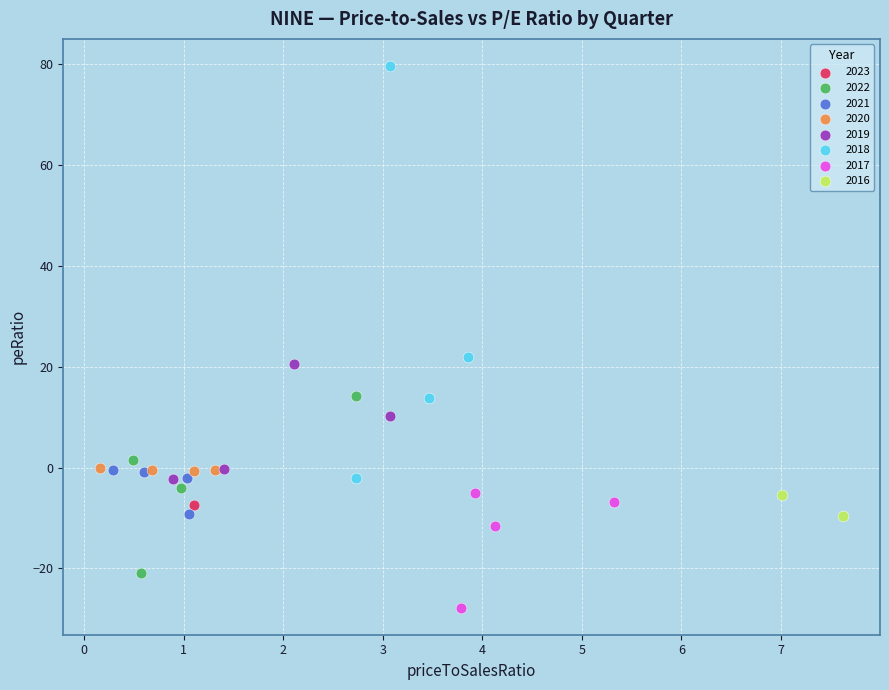

What are all the series names shown in the legend?

2023, 2022, 2021, 2020, 2019, 2018, 2017, 2016